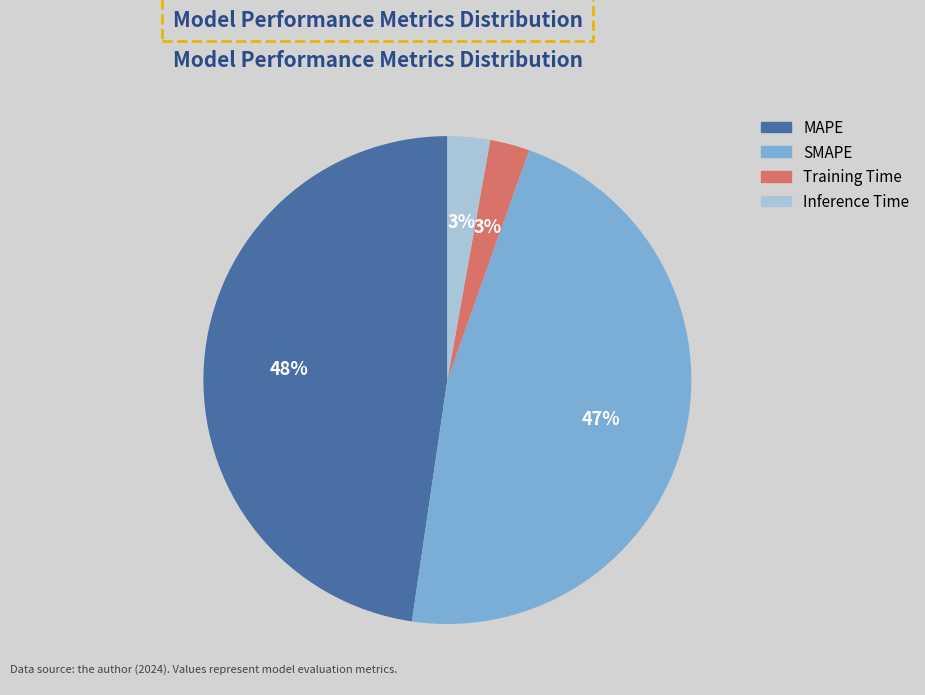

Is it true that MAPE is 48% of the pie?

True